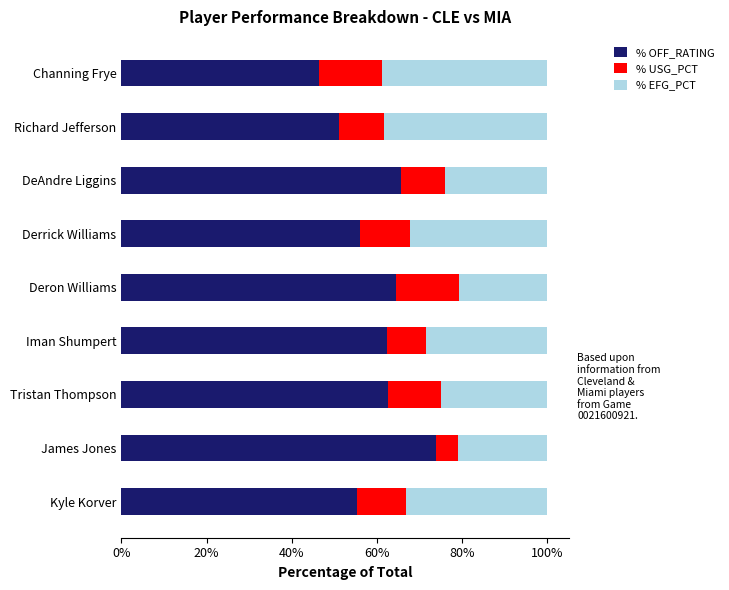

What is the difference between the maximum and minimum values in the % OFF_RATING series?

27.5